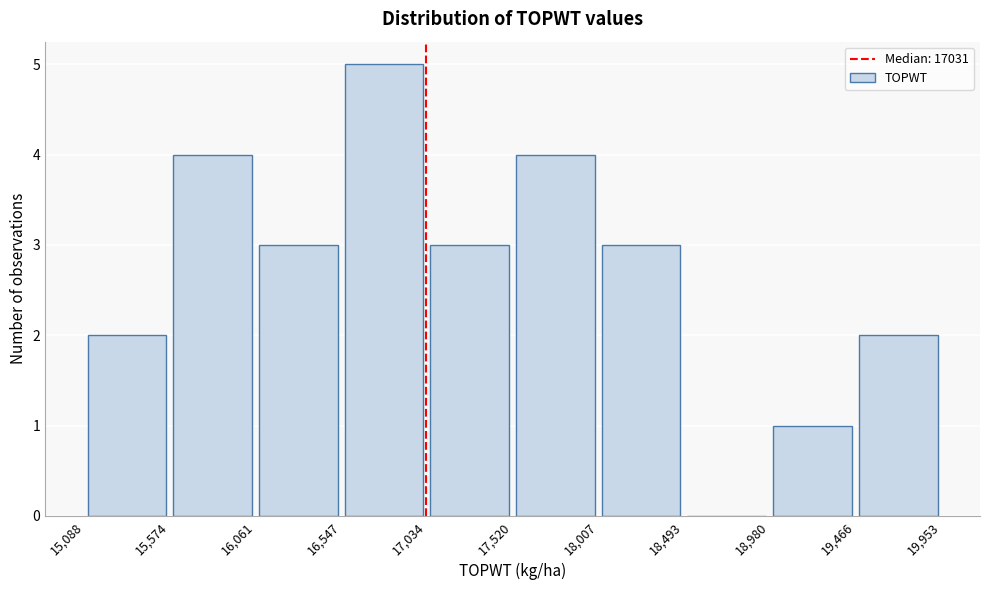

Over which range of the x-axis is the bar tallest?

16,547 to 17,034